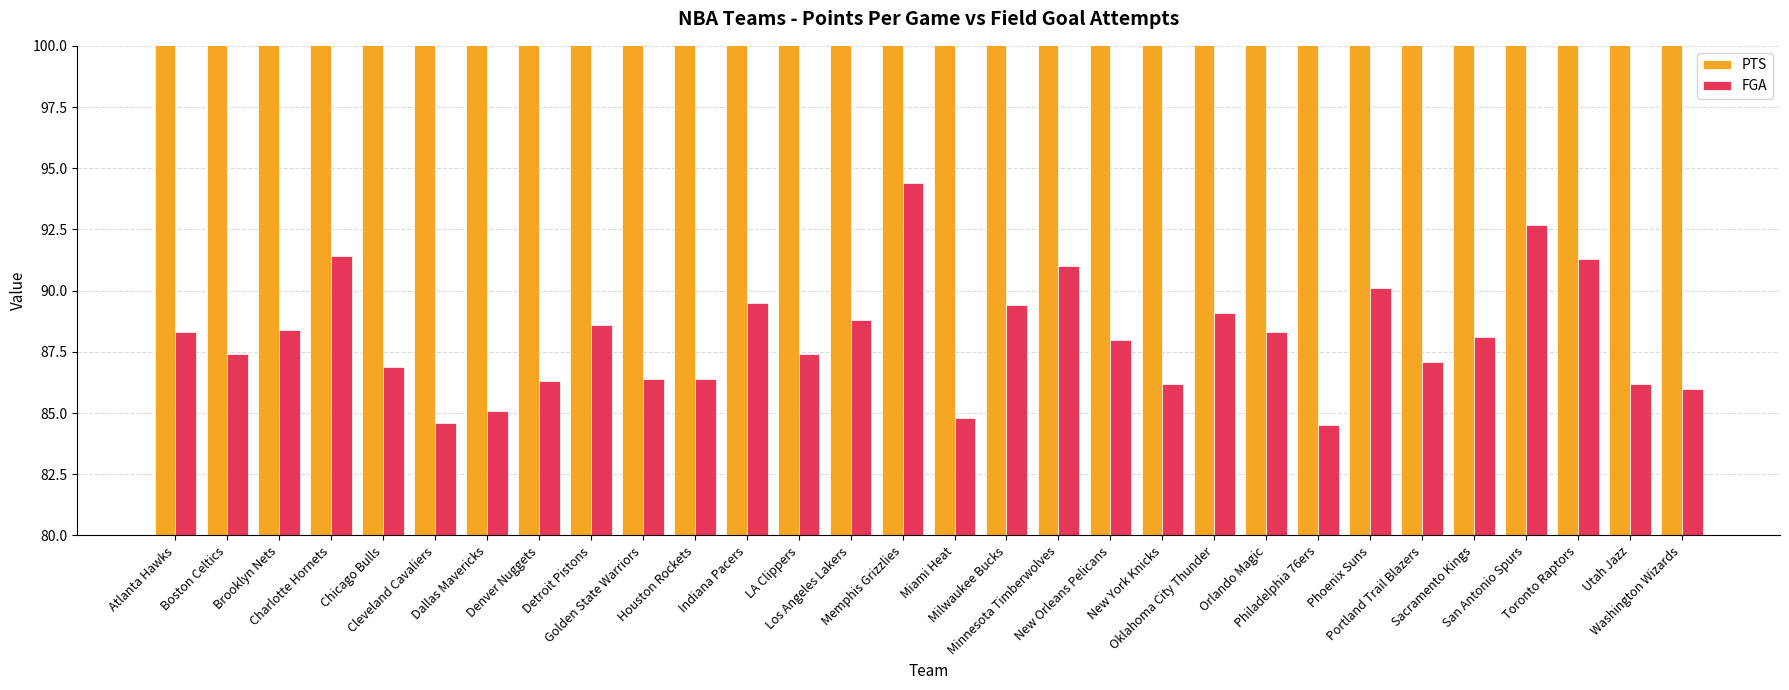

Read the FGA value at Charlotte Hornets.

91.4